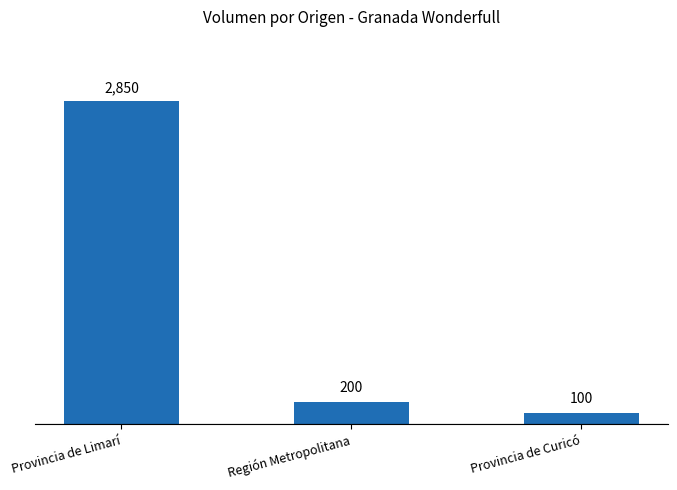

At which label is the value closest to 1475?

Región Metropolitana